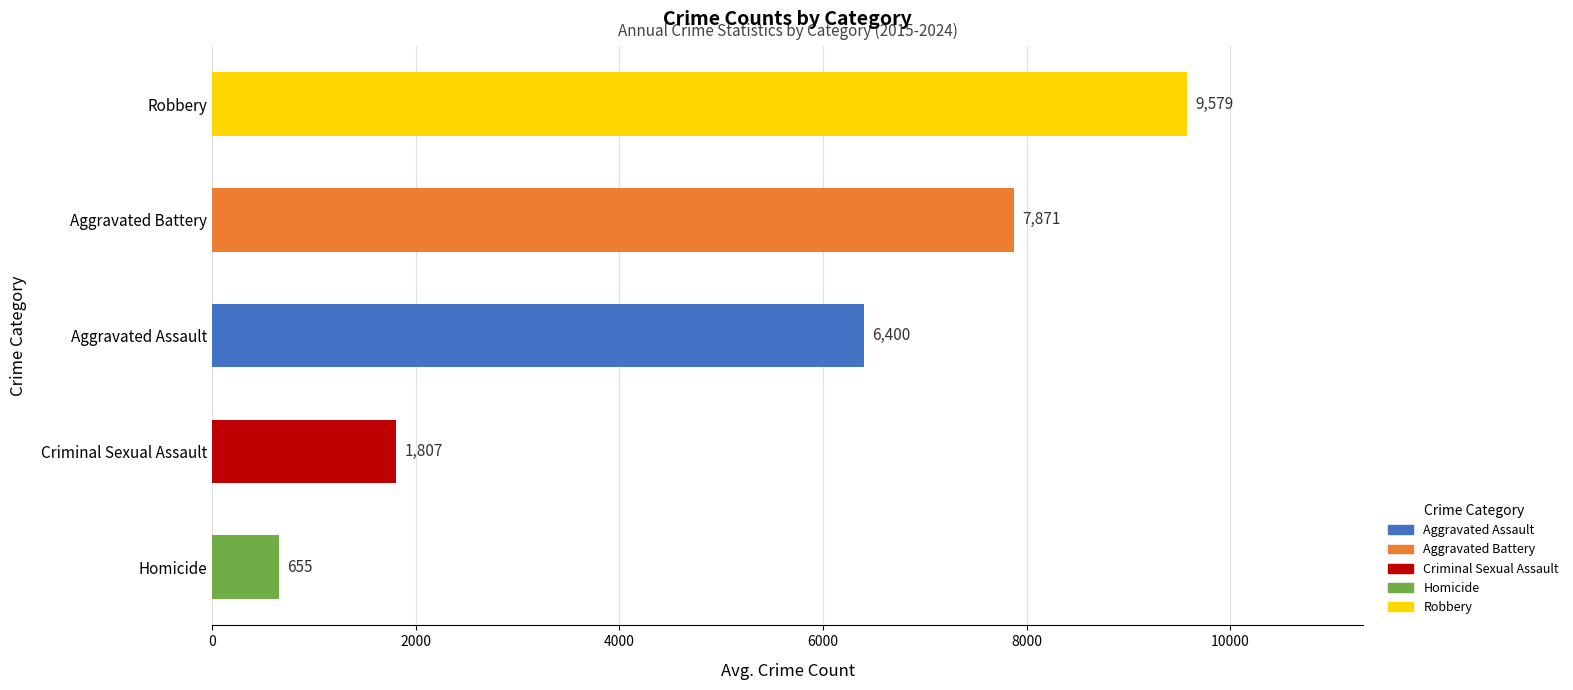

Is it true that the value at Aggravated Battery is 5468.2?

False